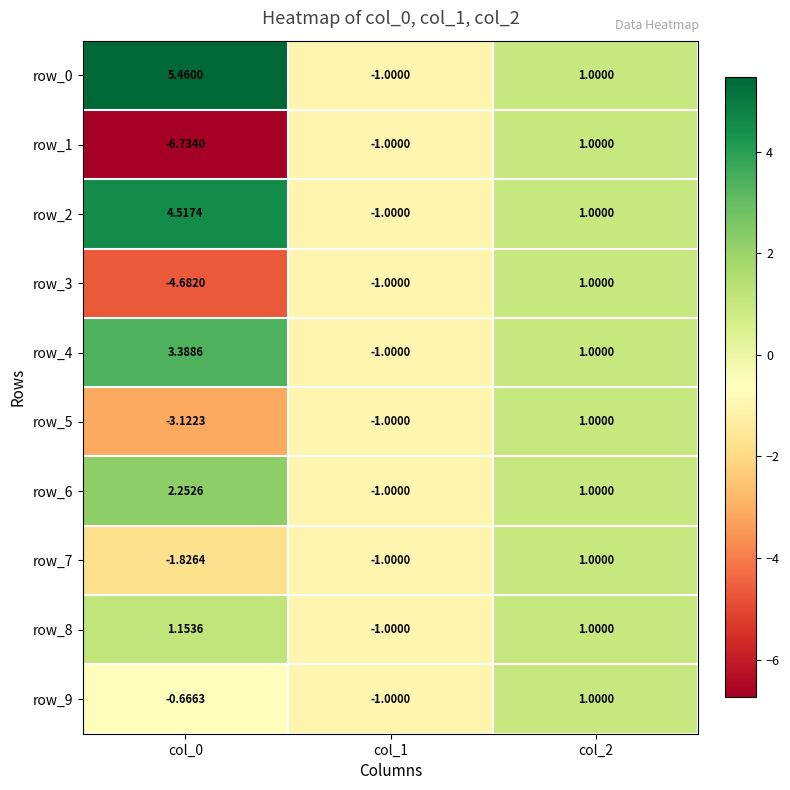

How many series are shown in this chart?

10